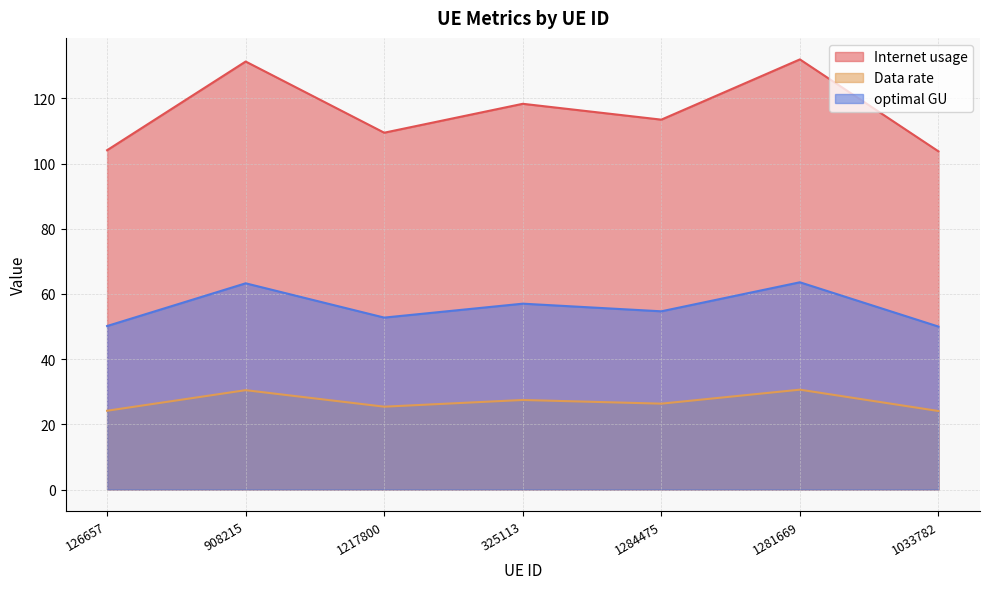

At which category is the sum across all series the highest?

1281669